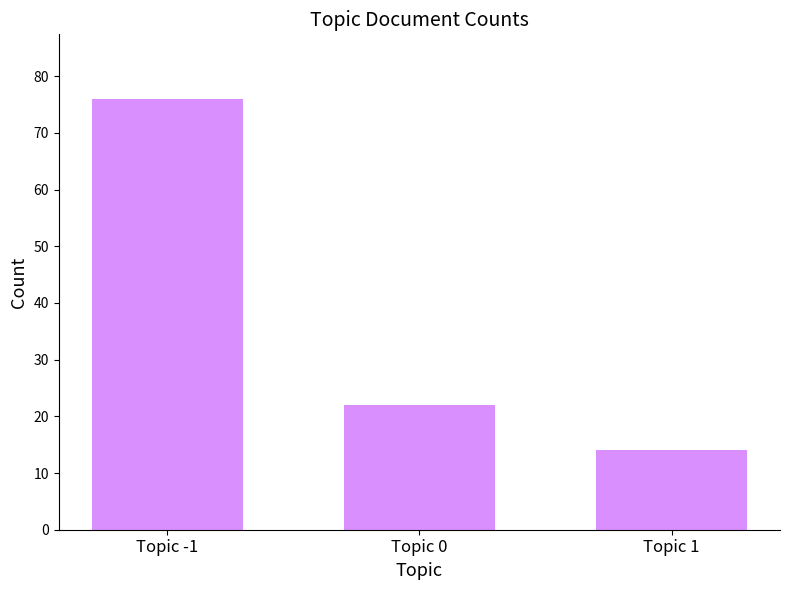

What is the difference between the values at Topic -1 and Topic 0?

54